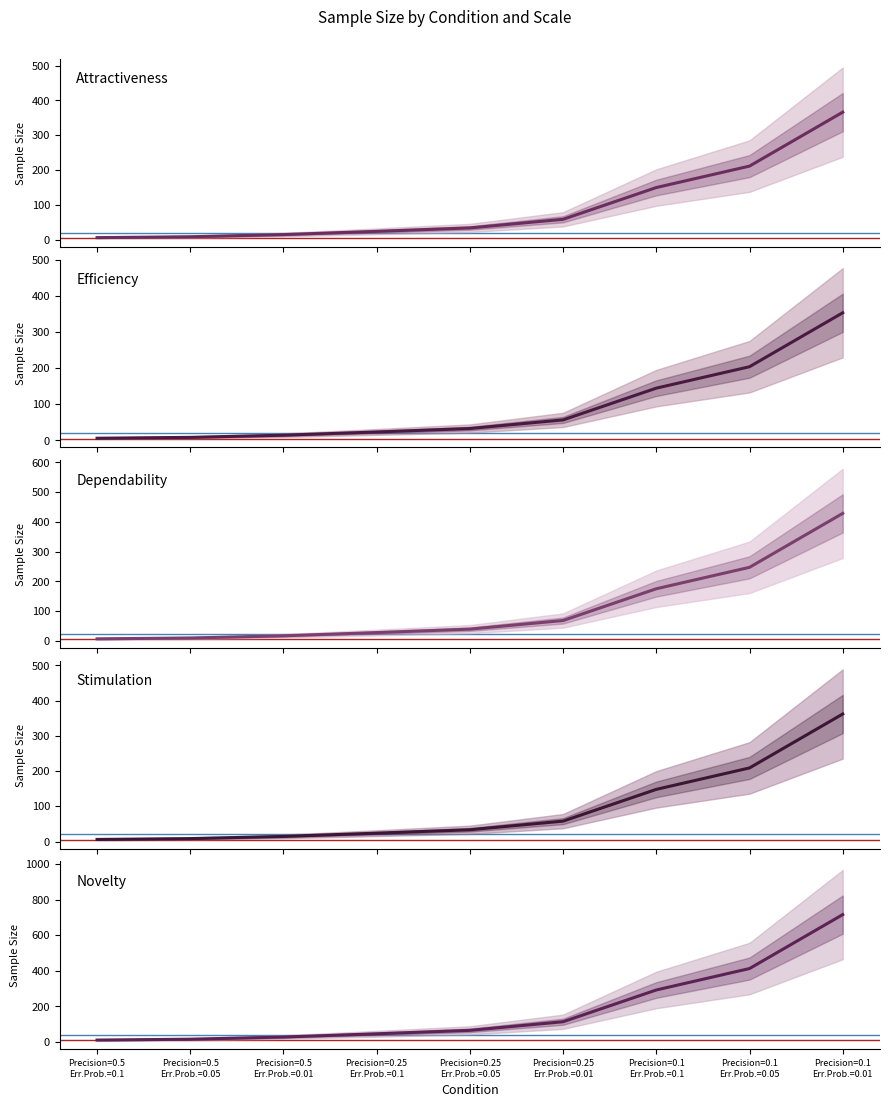

Reading right to left, what are all the values shown in this chart?

Attractiveness: Precision=0.1
Err.Prob.=0.01=366.1	Precision=0.1
Err.Prob.=0.05=211.3	Precision=0.1
Err.Prob.=0.1=149.7	Precision=0.25
Err.Prob.=0.01=58.6	Precision=0.25
Err.Prob.=0.05=33.8	Precision=0.25
Err.Prob.=0.1=24.0	Precision=0.5
Err.Prob.=0.01=14.6	Precision=0.5
Err.Prob.=0.05=8.5	Precision=0.5
Err.Prob.=0.1=6.0
Efficiency: Precision=0.1
Err.Prob.=0.01=353.6	Precision=0.1
Err.Prob.=0.05=204.1	Precision=0.1
Err.Prob.=0.1=144.6	Precision=0.25
Err.Prob.=0.01=56.6	Precision=0.25
Err.Prob.=0.05=32.7	Precision=0.25
Err.Prob.=0.1=23.1	Precision=0.5
Err.Prob.=0.01=14.1	Precision=0.5
Err.Prob.=0.05=8.2	Precision=0.5
Err.Prob.=0.1=5.8
Dependability: Precision=0.1
Err.Prob.=0.01=428.5	Precision=0.1
Err.Prob.=0.05=247.3	Precision=0.1
Err.Prob.=0.1=175.3	Precision=0.25
Err.Prob.=0.01=68.6	Precision=0.25
Err.Prob.=0.05=39.6	Precision=0.25
Err.Prob.=0.1=28.0	Precision=0.5
Err.Prob.=0.01=17.1	Precision=0.5
Err.Prob.=0.05=9.9	Precision=0.5
Err.Prob.=0.1=7.0
Stimulation: Precision=0.1
Err.Prob.=0.01=361.9	Precision=0.1
Err.Prob.=0.05=208.9	Precision=0.1
Err.Prob.=0.1=148.0	Precision=0.25
Err.Prob.=0.01=57.9	Precision=0.25
Err.Prob.=0.05=33.4	Precision=0.25
Err.Prob.=0.1=23.7	Precision=0.5
Err.Prob.=0.01=14.5	Precision=0.5
Err.Prob.=0.05=8.4	Precision=0.5
Err.Prob.=0.1=5.9
Novelty: Precision=0.1
Err.Prob.=0.01=715.6	Precision=0.1
Err.Prob.=0.05=413.0	Precision=0.1
Err.Prob.=0.1=292.7	Precision=0.25
Err.Prob.=0.01=114.5	Precision=0.25
Err.Prob.=0.05=66.1	Precision=0.25
Err.Prob.=0.1=46.8	Precision=0.5
Err.Prob.=0.01=28.6	Precision=0.5
Err.Prob.=0.05=16.5	Precision=0.5
Err.Prob.=0.1=11.7